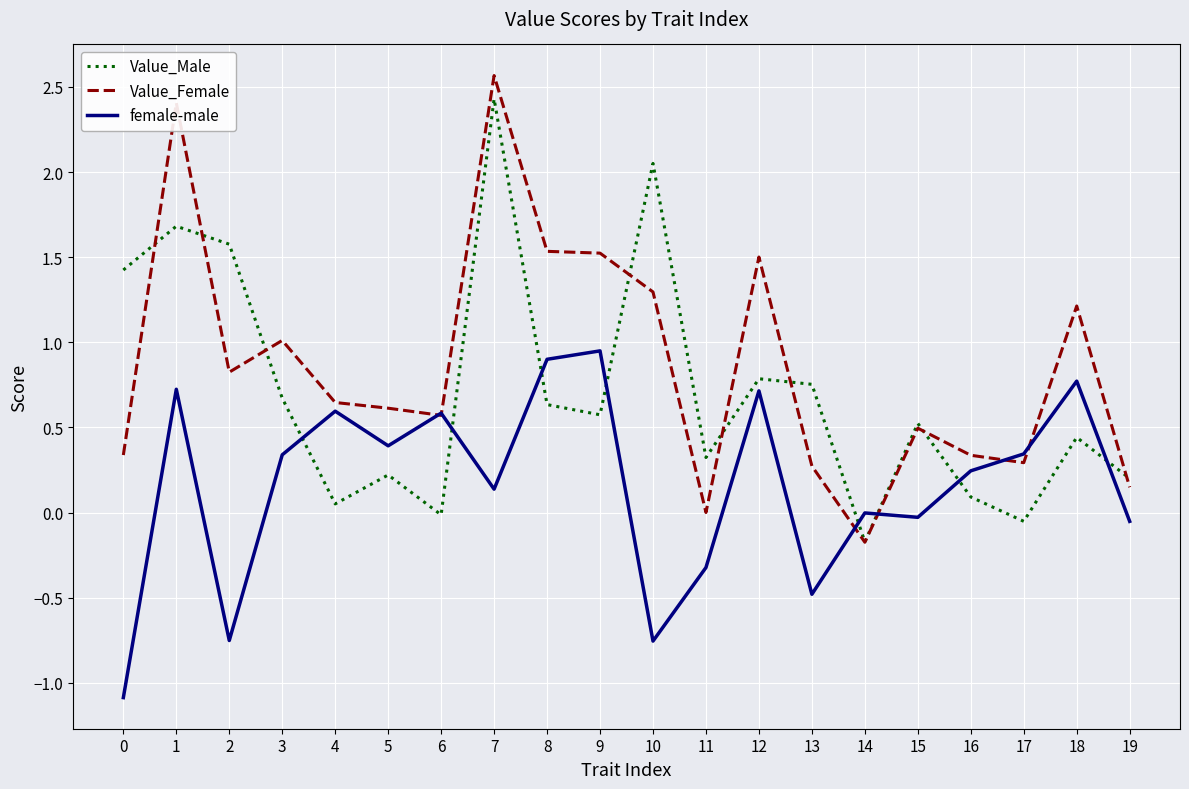

Is the value of Value_Female at 5 greater than the value of Value_Male at 3?

No